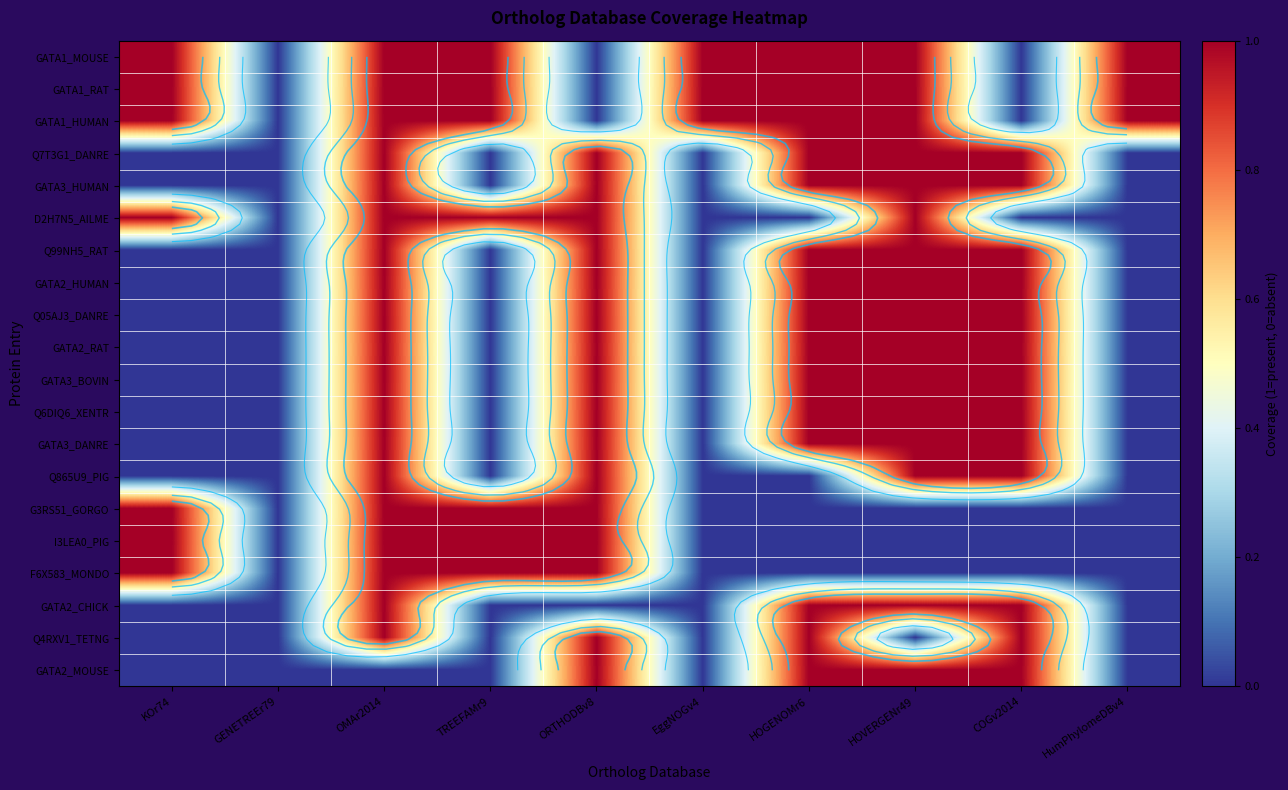

At which category does the chart reach its peak across all series?

KOr74